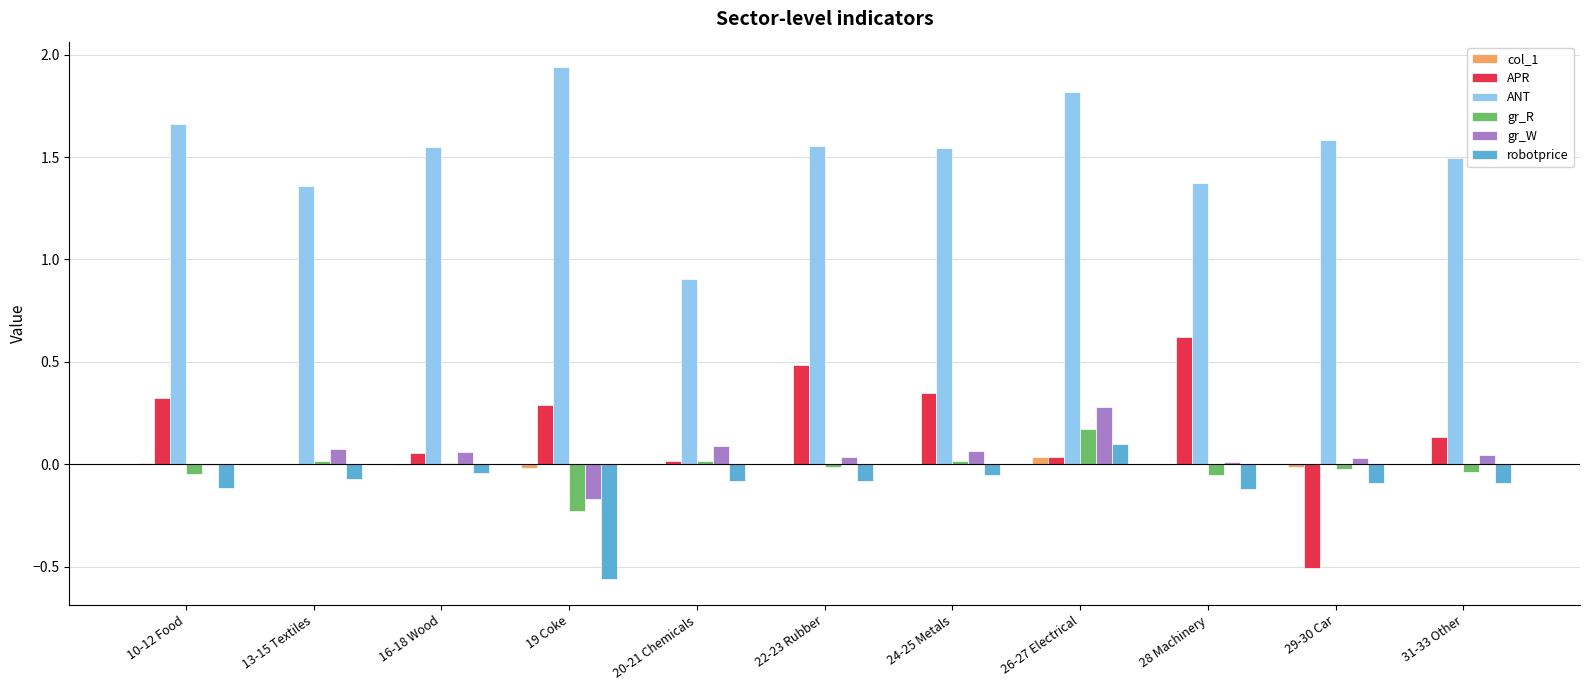

What is the sum of all gr_W values?

0.5